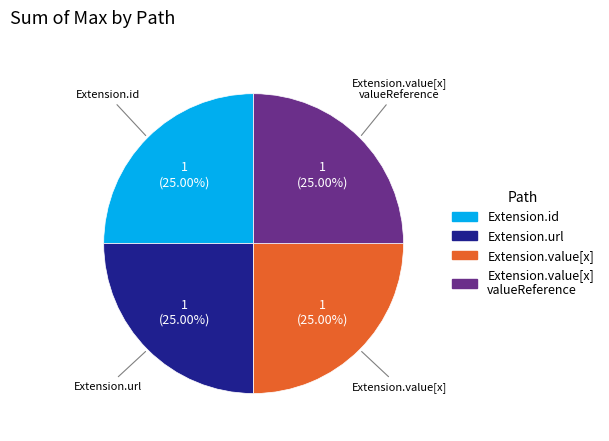

Does any single category account for the majority?

No